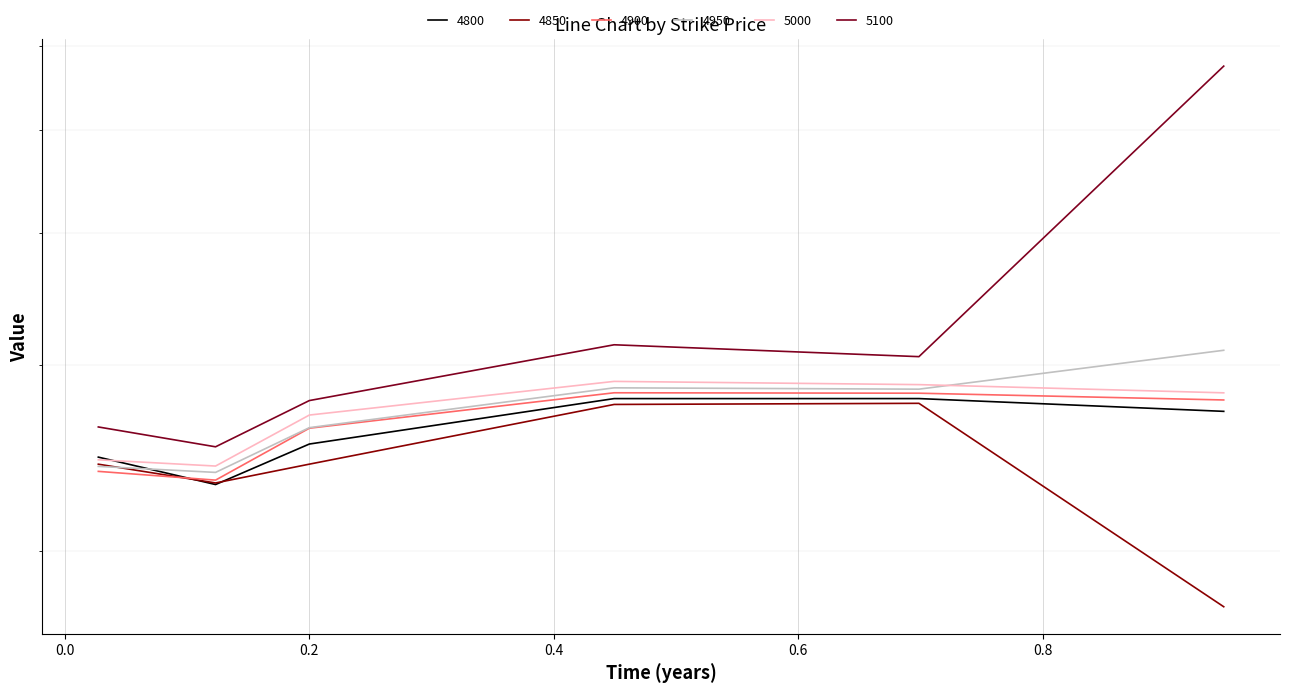

Is it true that 4800 equals 0.4 at 0.2?

False